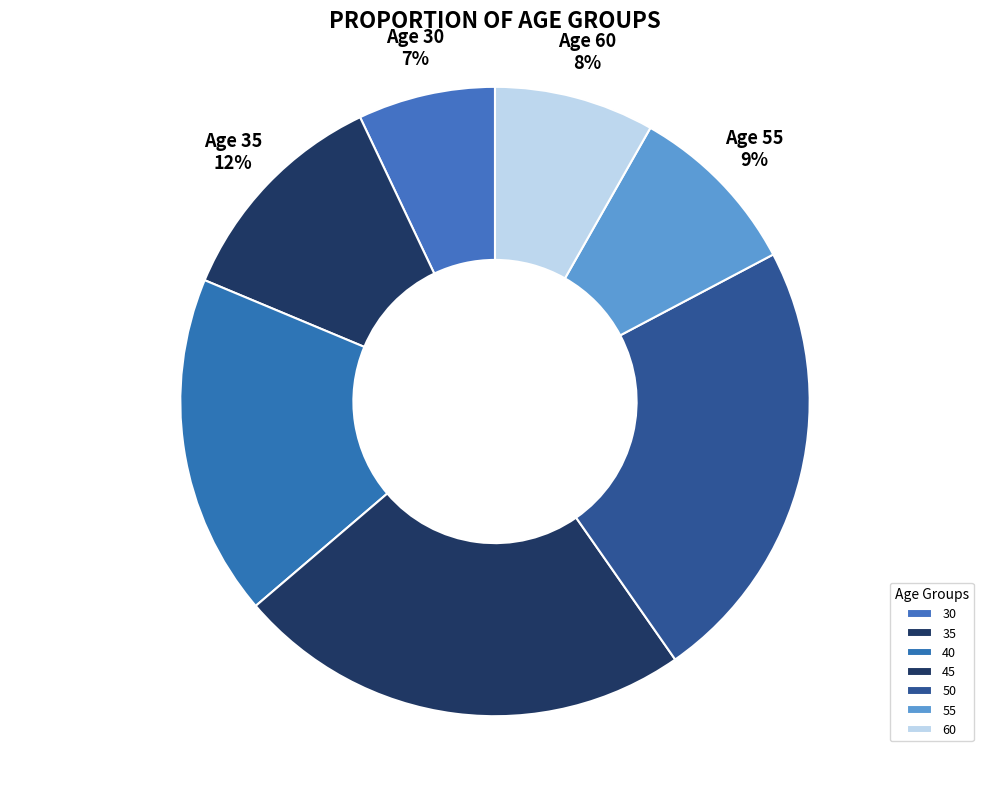

Is 35 the majority of the pie?

No